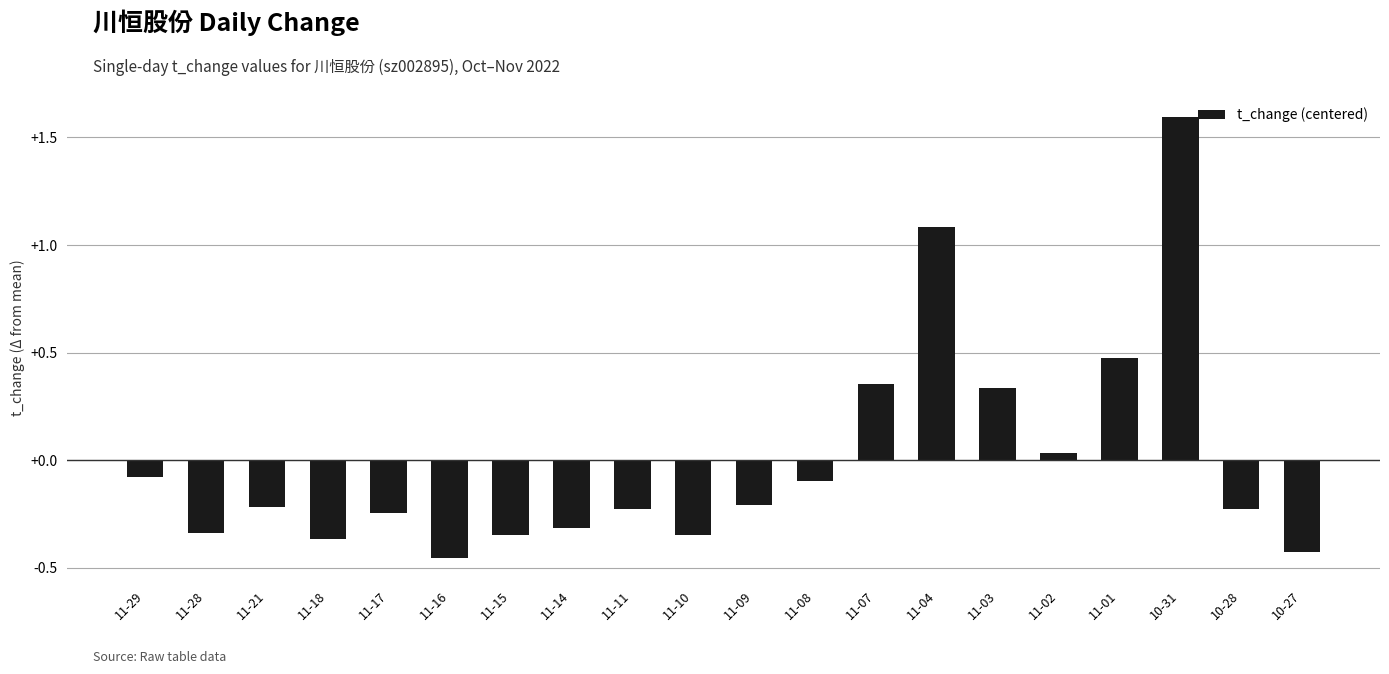

Where is the data nearest to the value 0?

11-02